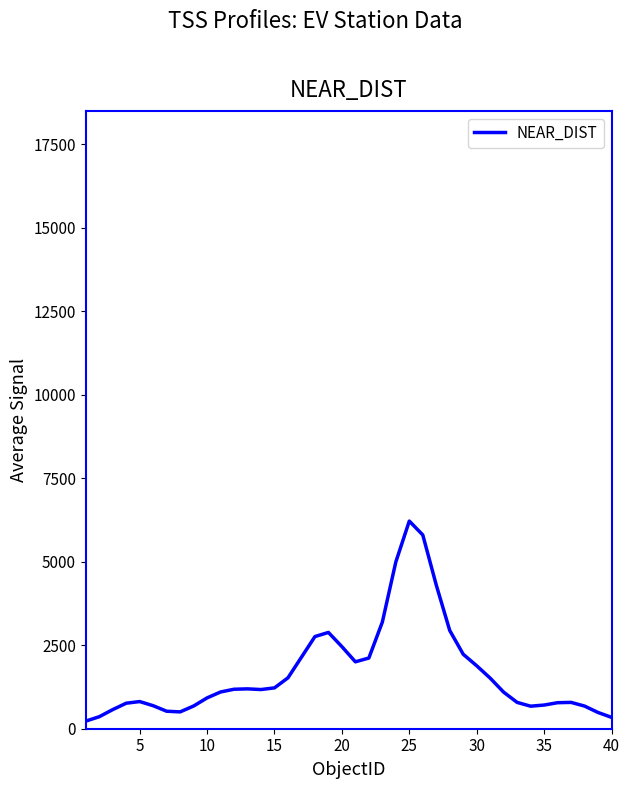

What is the greatest value displayed?

6217.5